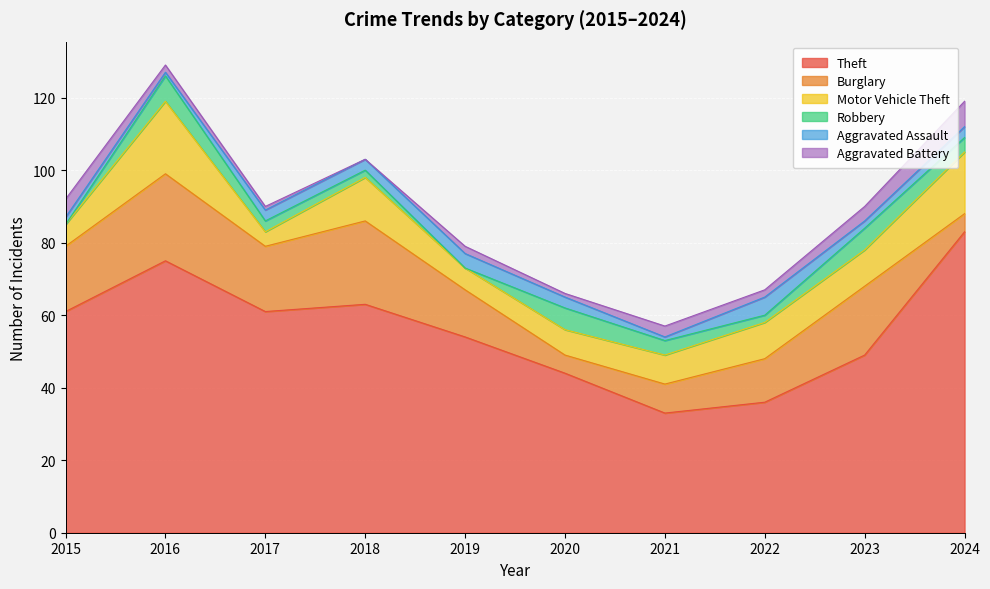

Which has a higher value, 2015 or 2023?

2015